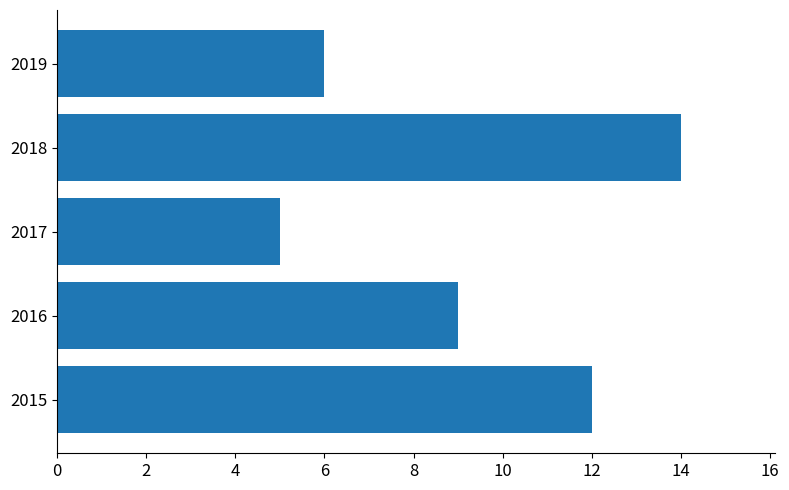

What is the minimum value shown in the chart?

5